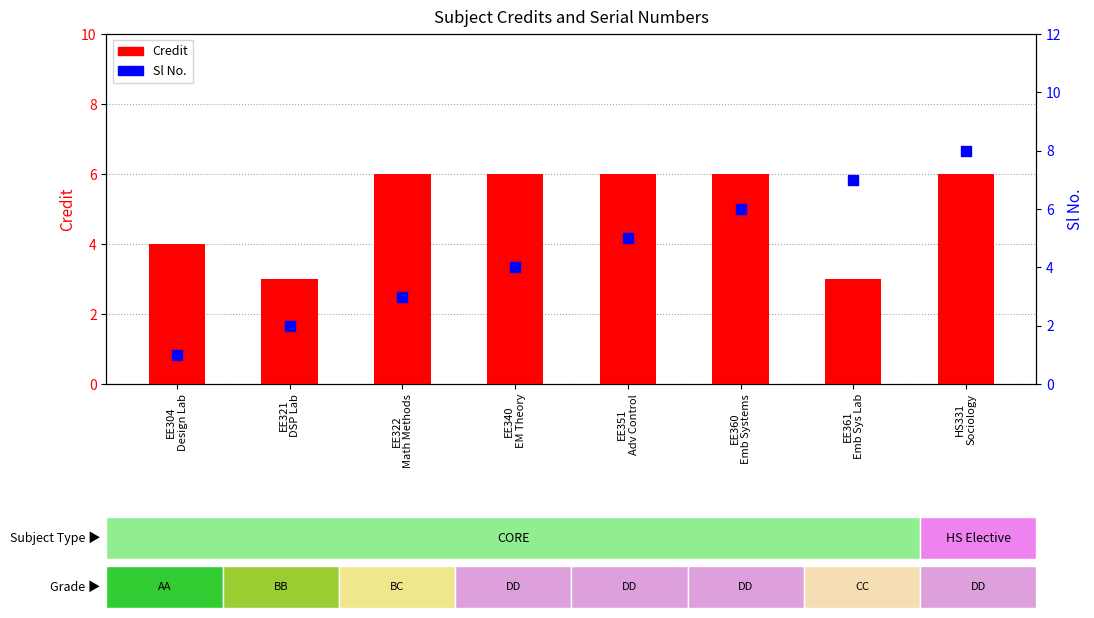

At which category is the sum across all series the highest?

HS331
Sociology